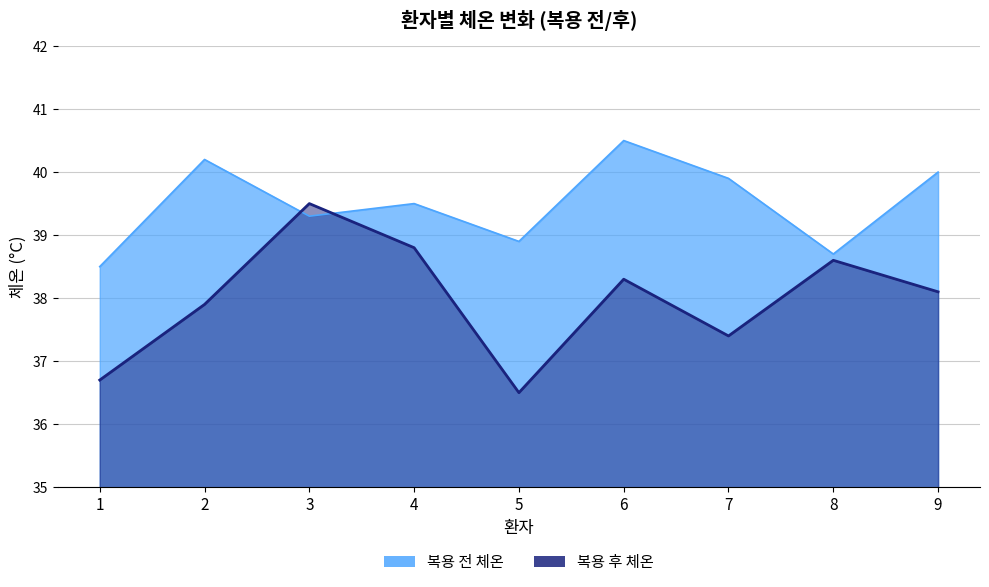

Reading left to right, extract all data points from this chart.

복용 전 체온: 38.5	40.2	39.3	39.5	38.9	40.5	39.9	38.7	40.0
복용 후 체온: 36.7	37.9	39.5	38.8	36.5	38.3	37.4	38.6	38.1